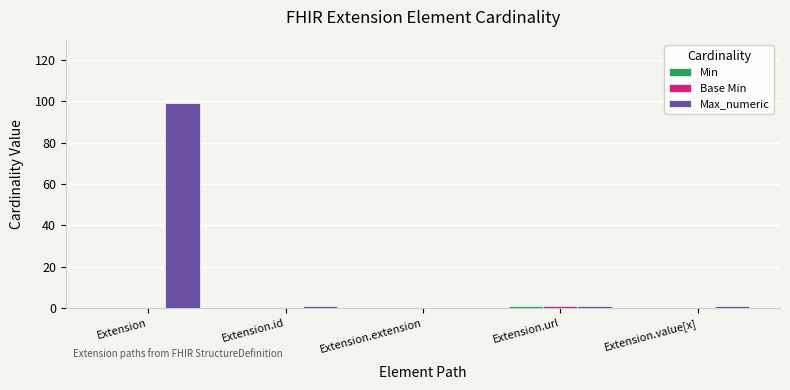

The value of Max_numeric at Extension.value[x] is 1. True or false?

True